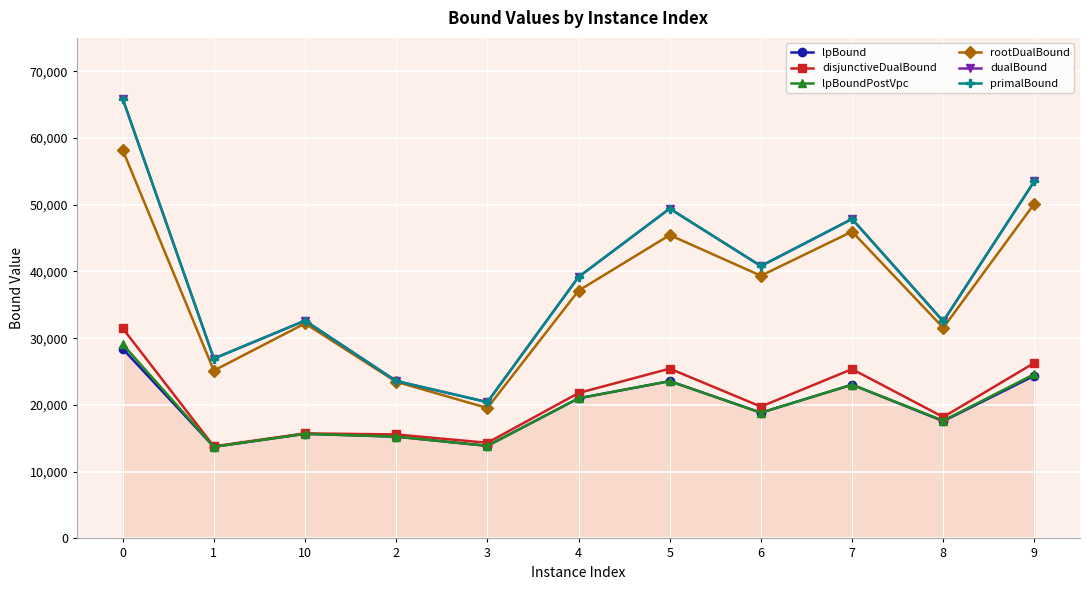

Does the chart have visible grid lines?

Yes